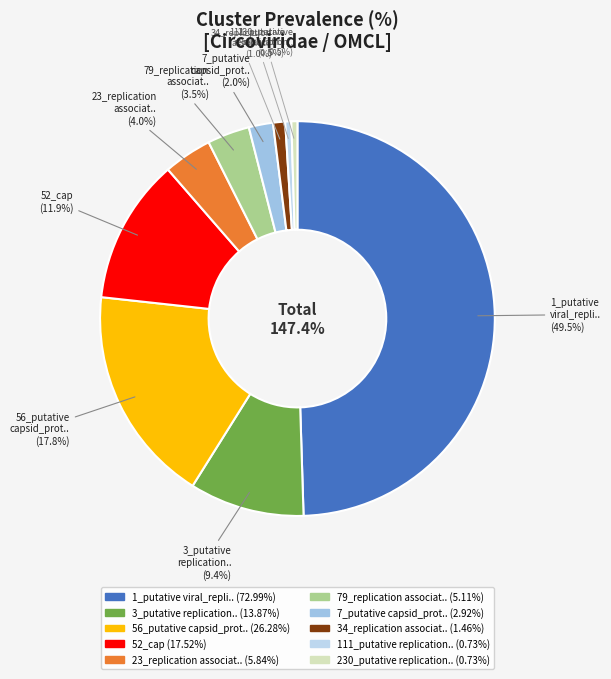

What is the largest slice in the pie chart?

1_putative_viral_repli..